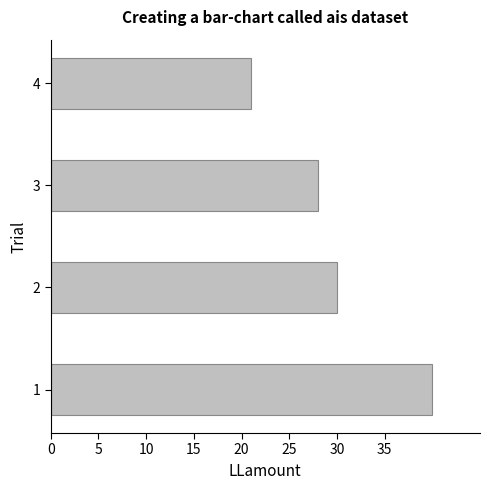

Is it true that the value at 2 is 30?

True